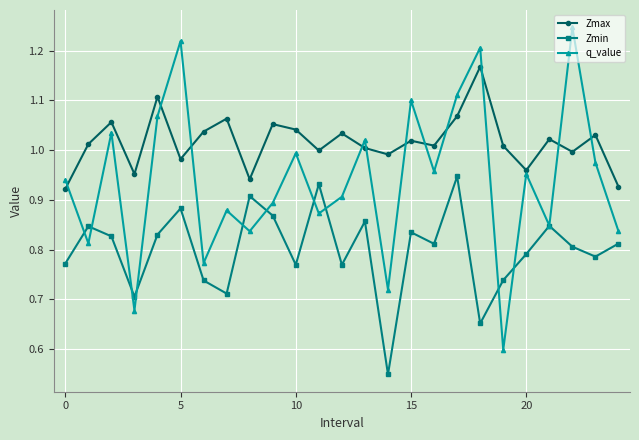

Which series has the widest spread of values?

q_value